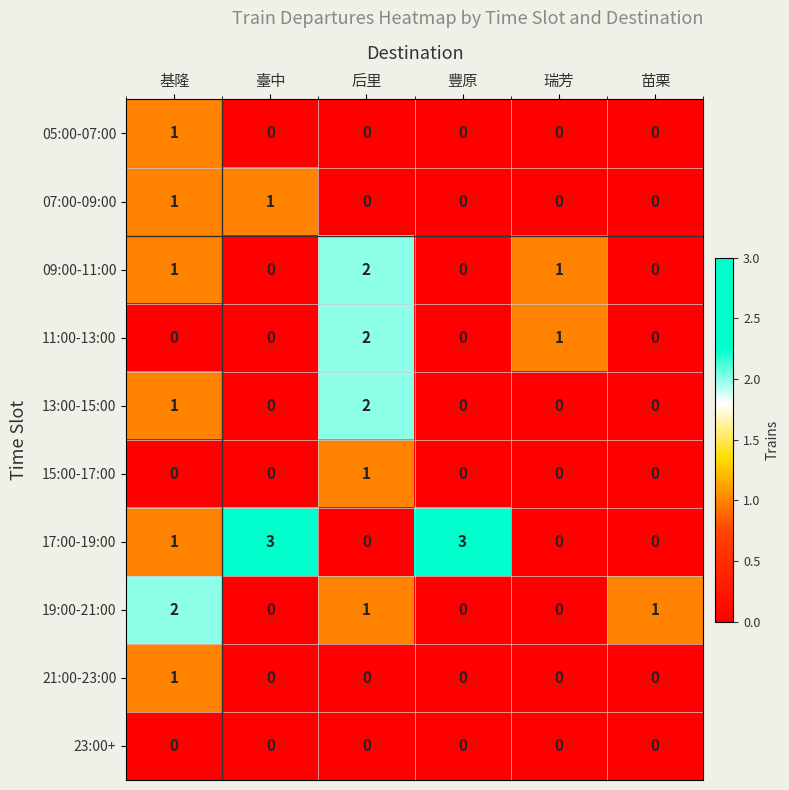

What is the total value across all series at 臺中?

4